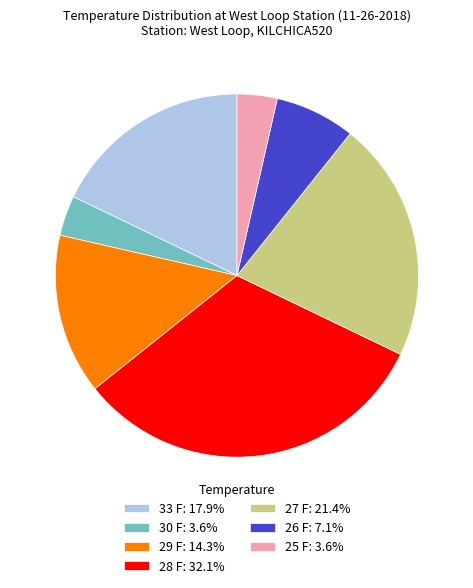

What is the ratio of the value at 29 F: 14.3% to the value at 30 F: 3.6%?

4.0